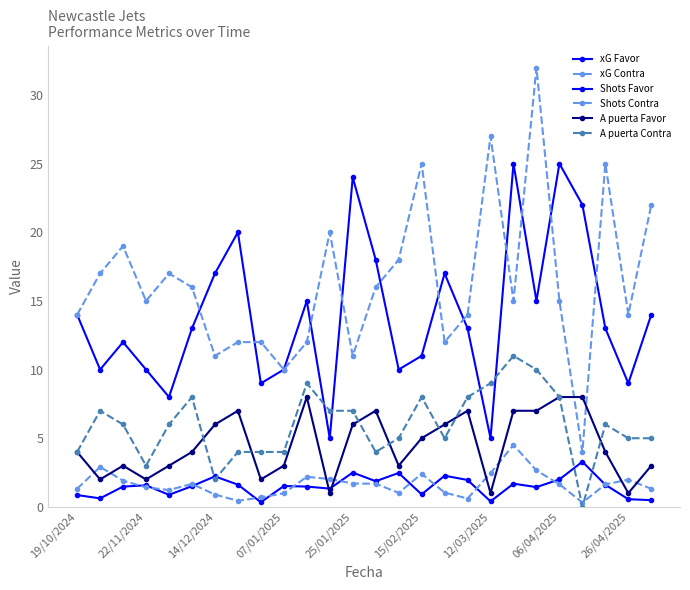

How many lines are shown in the chart?

6